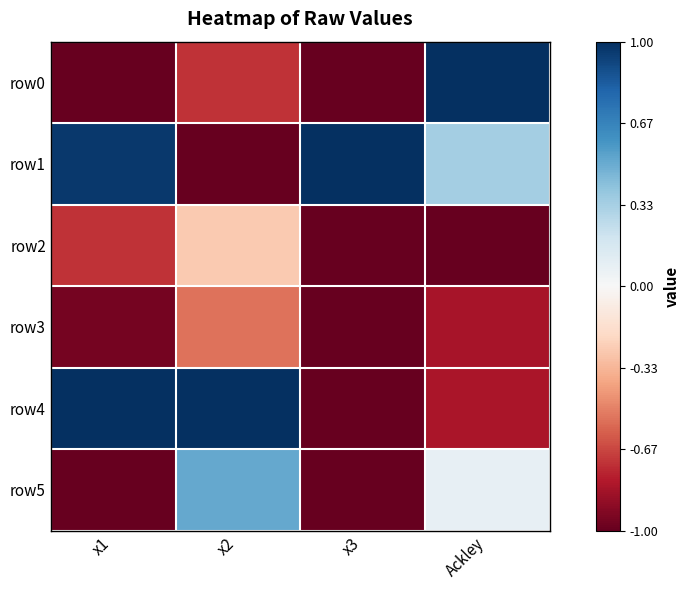

Which series has the widest spread of values?

row1